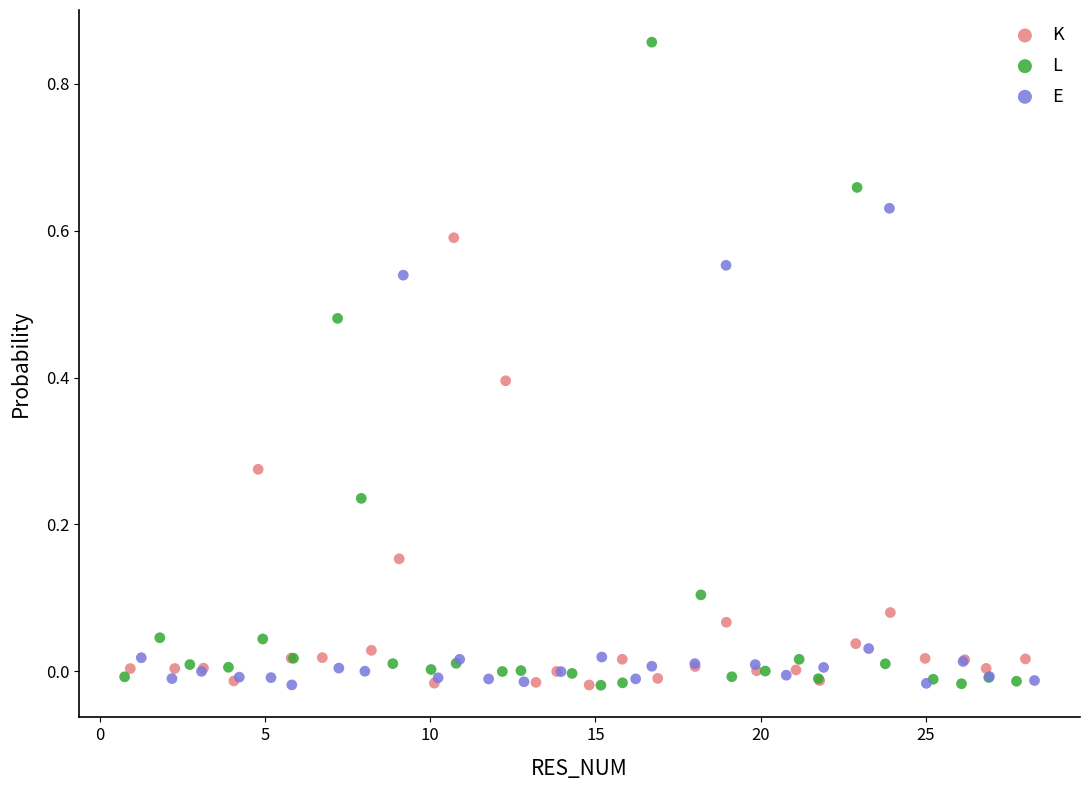

Which series reaches the maximum Y coordinate?

L